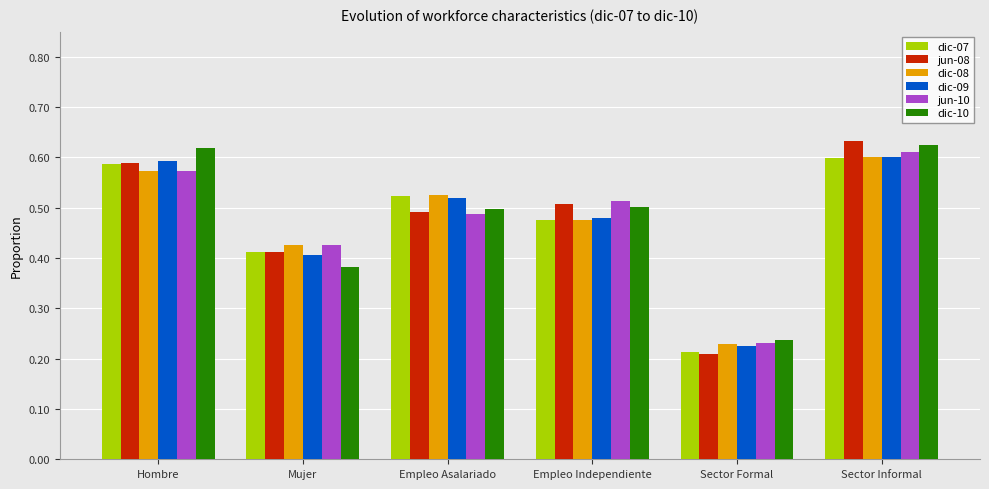

Which category has the lowest value across all series?

Sector Formal